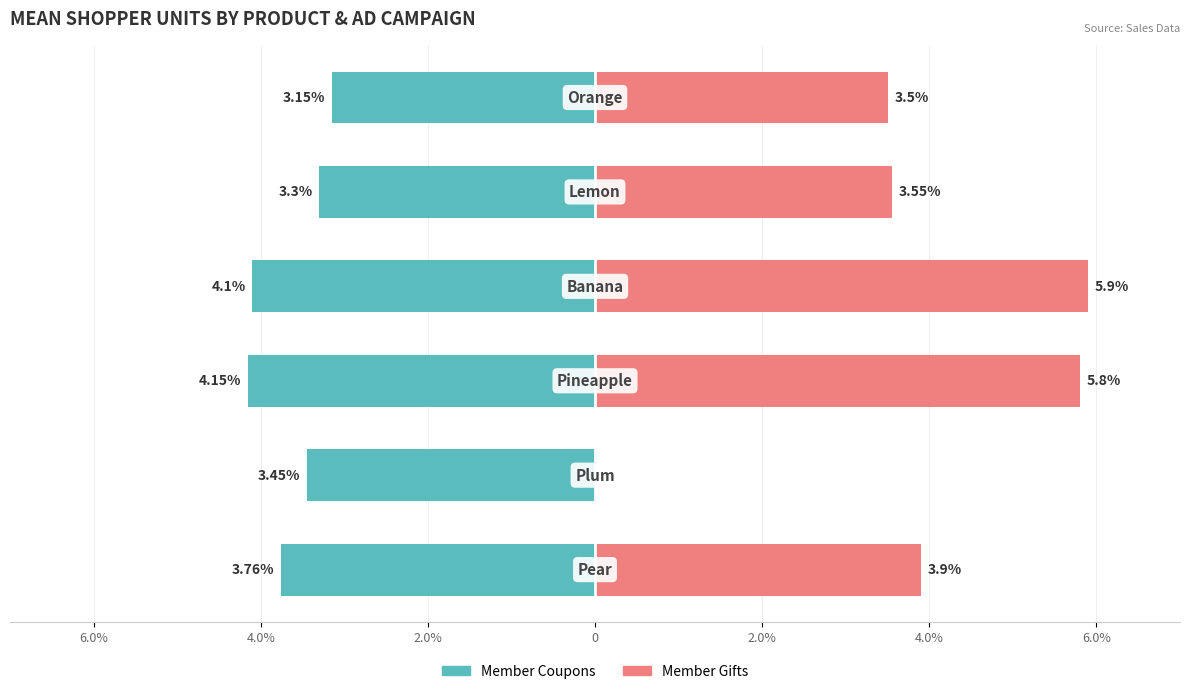

What is the minimum value shown in the chart?

-4.2